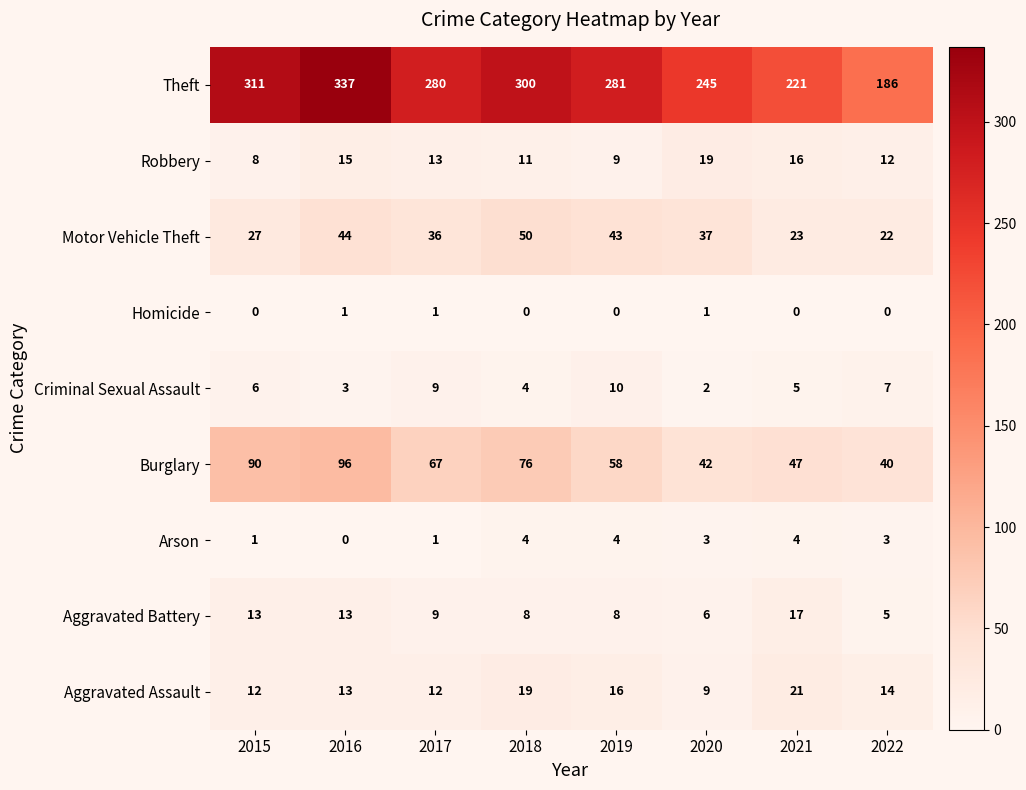

Rank the series by their maximum value, from lowest to highest.

Homicide, Arson, Criminal Sexual Assault, Aggravated Battery, Robbery, Aggravated Assault, Motor Vehicle Theft, Burglary, Theft